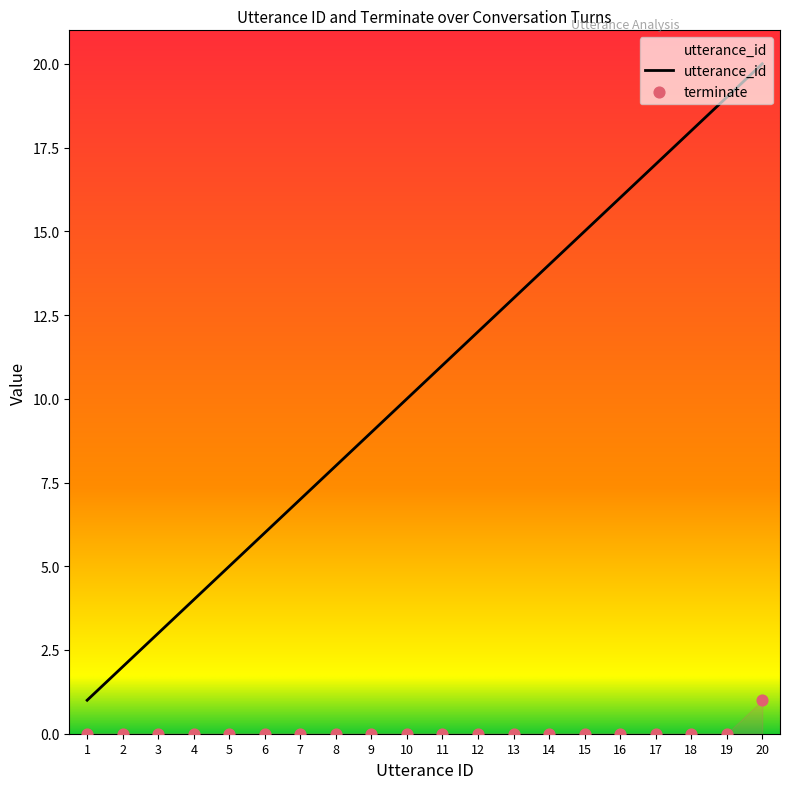

What is the total value across all series at 16?

16